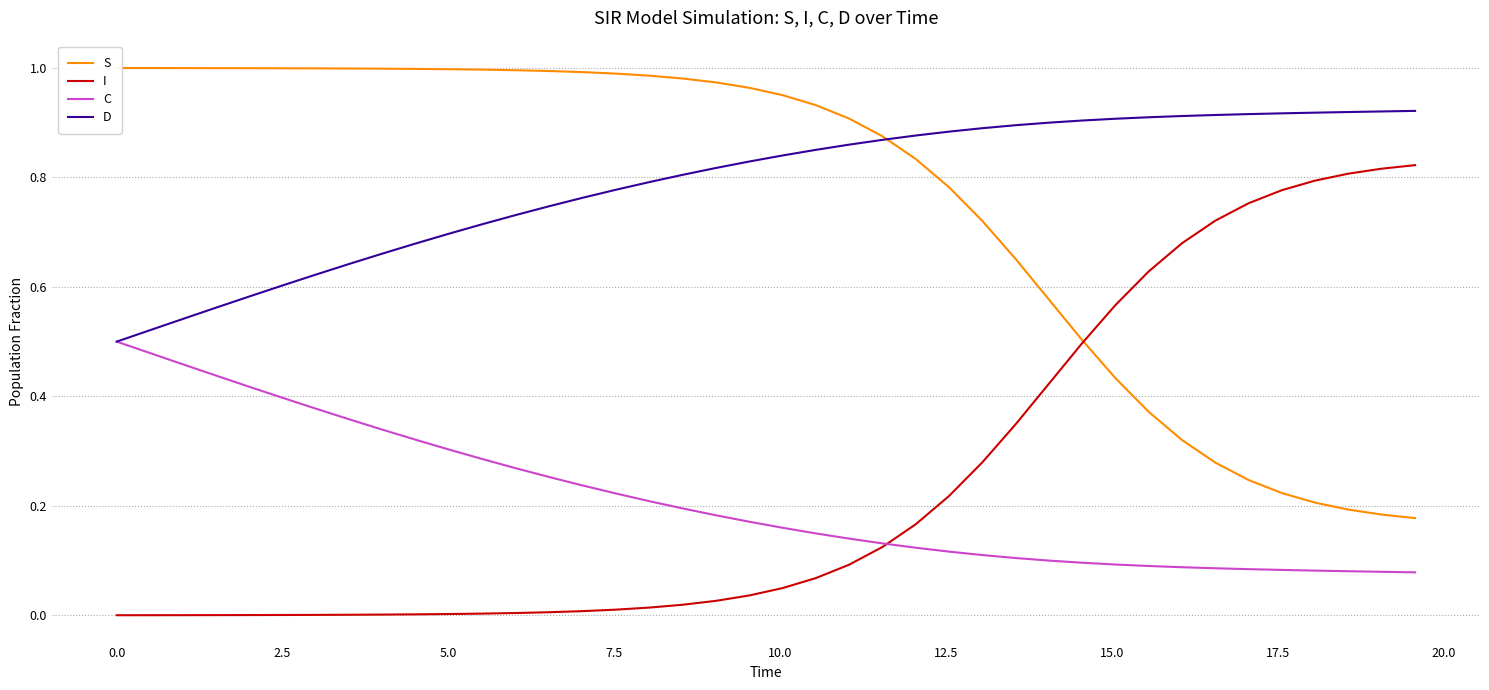

True or false: I and D cross at least once.

False